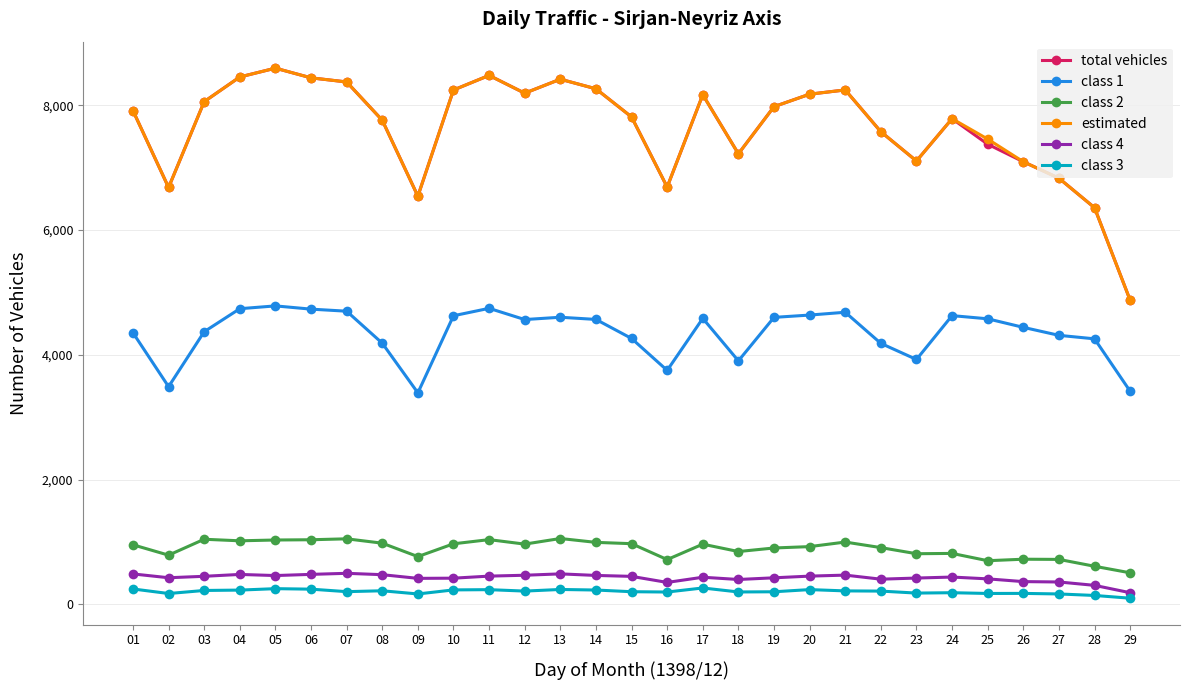

What is the value of the estimated point at the 28th from the left?

6359